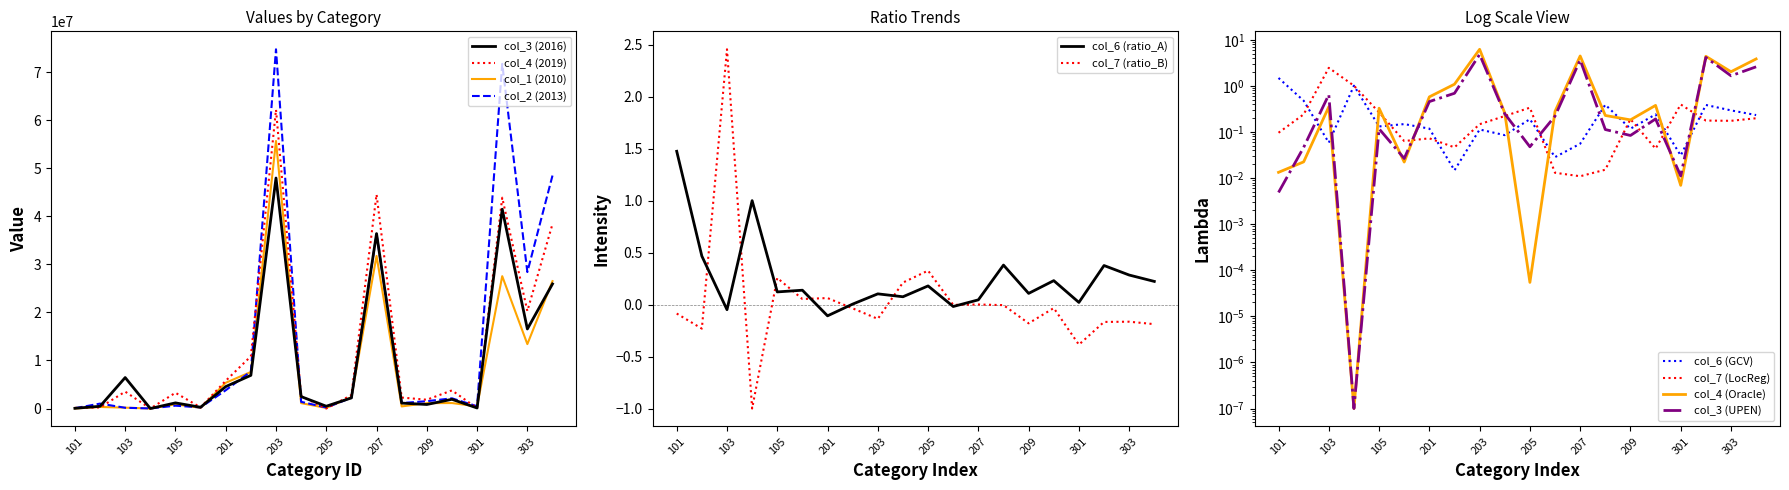

Which has a higher value, 104 or 103?

103